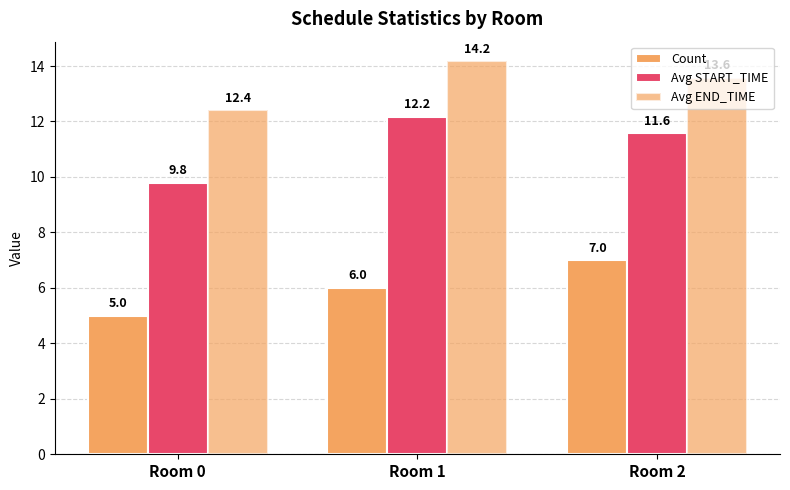

How many values in the Count series are below 6?

1